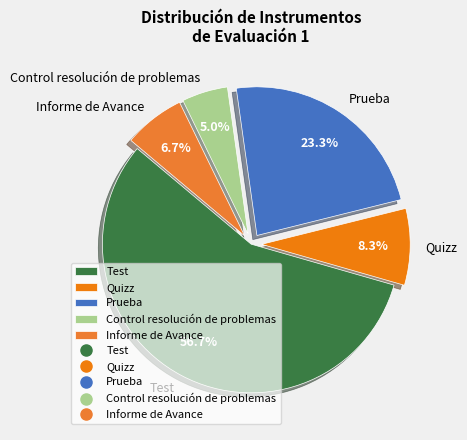

What is the total percentage of Control resolución de problemas and Test?

61.7%